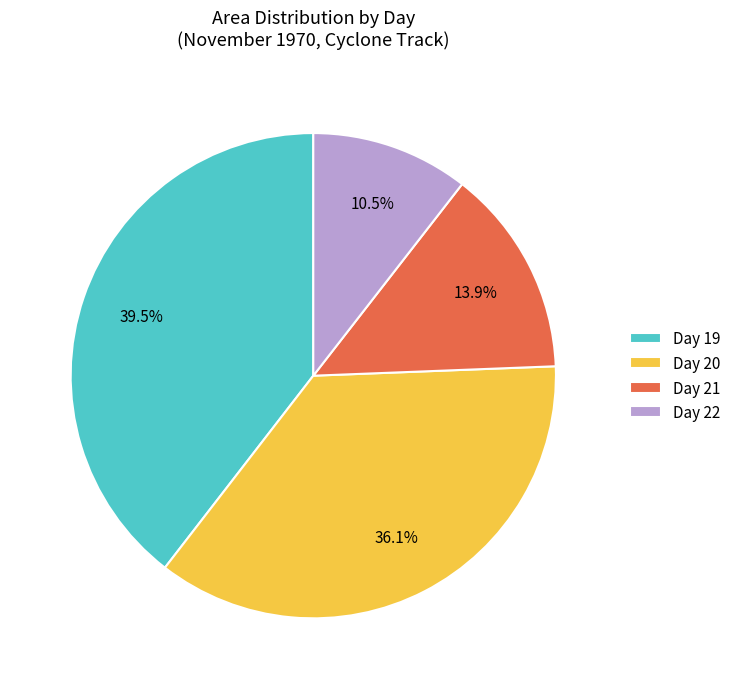

To the nearest percent, what is the difference between the largest and smallest slice percentages?

29%